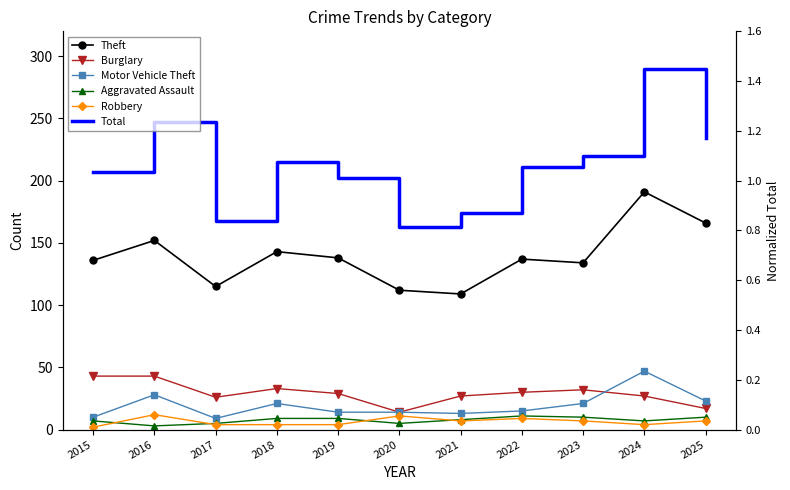

The value of Burglary at 2019 is 52. True or false?

False